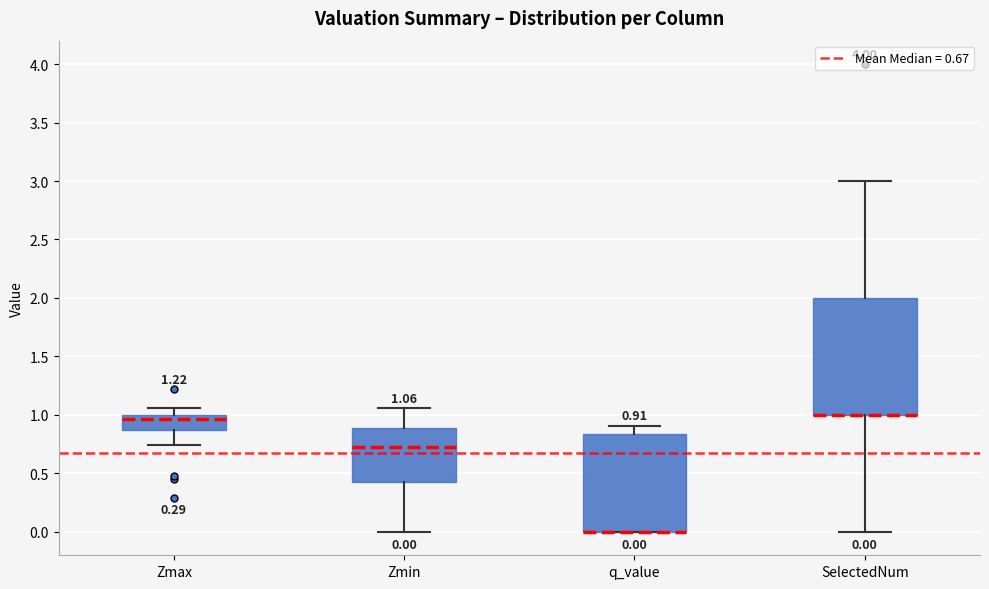

Which box is the tallest, from its lower edge to its upper edge?

SelectedNum